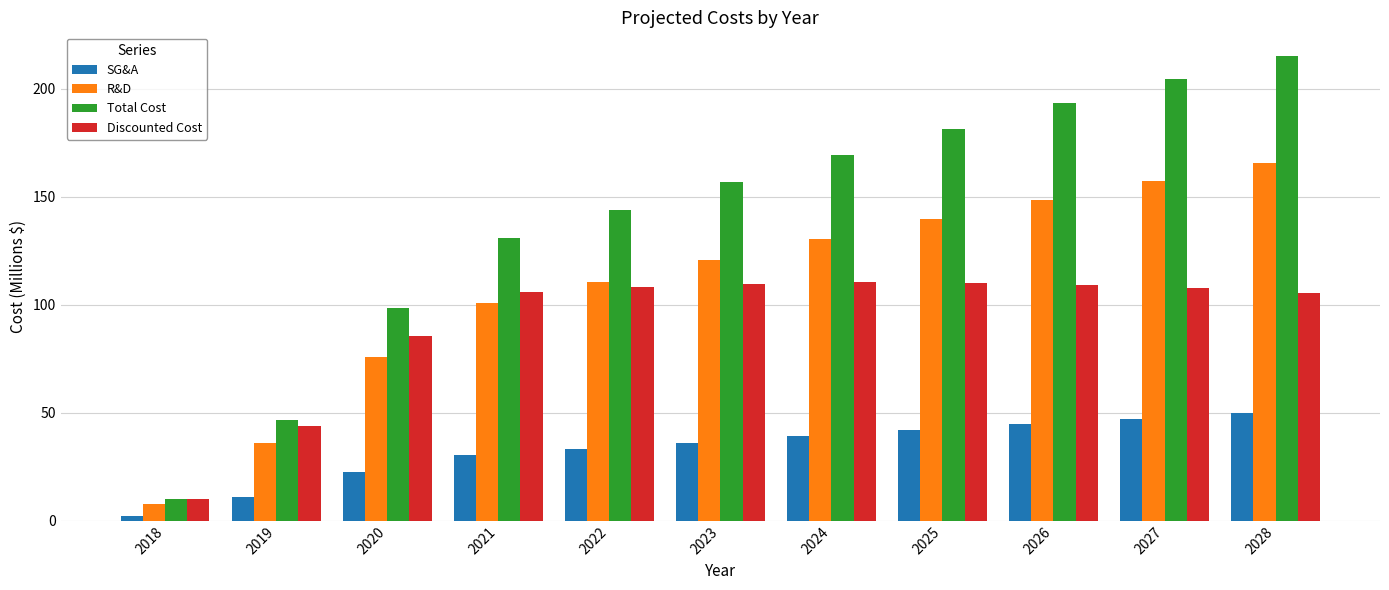

The value of Total Cost at 2025 is 50.8. True or false?

False